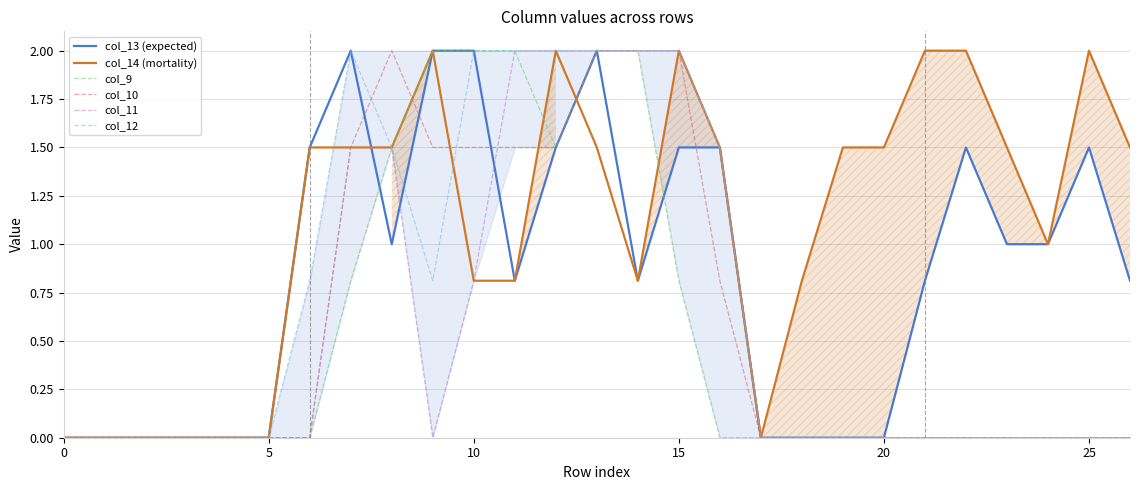

What is the sum of the col_10 values at 5 and 11?

1.5